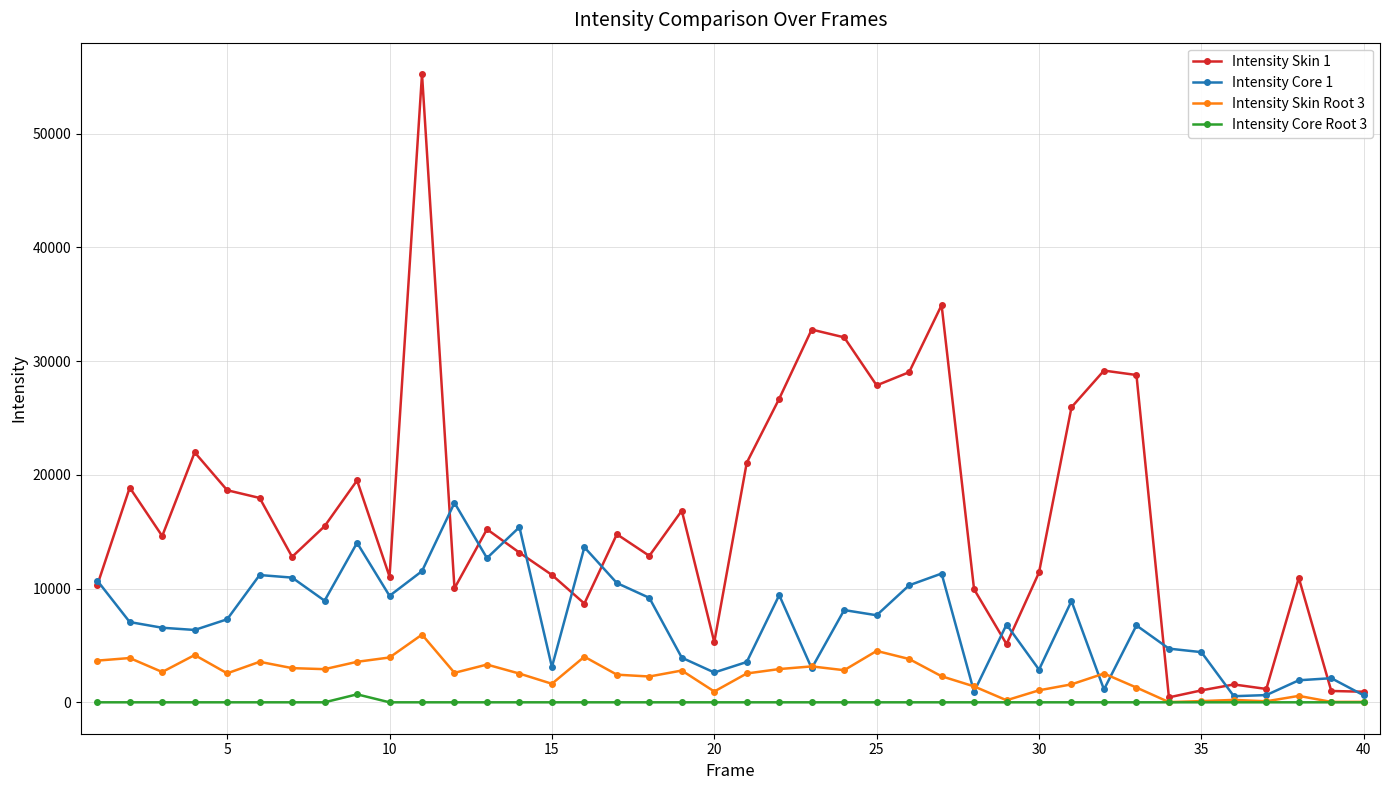

How many values in the Intensity Skin Root 3 series are below 2547?

20